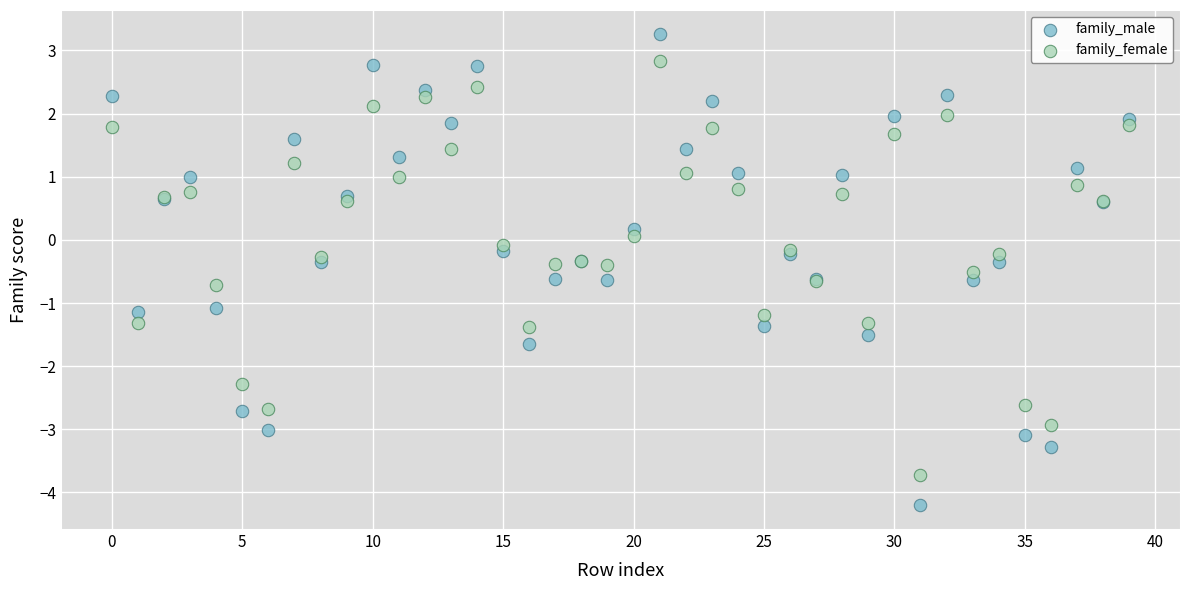

Which series reaches the maximum Y coordinate?

family_male